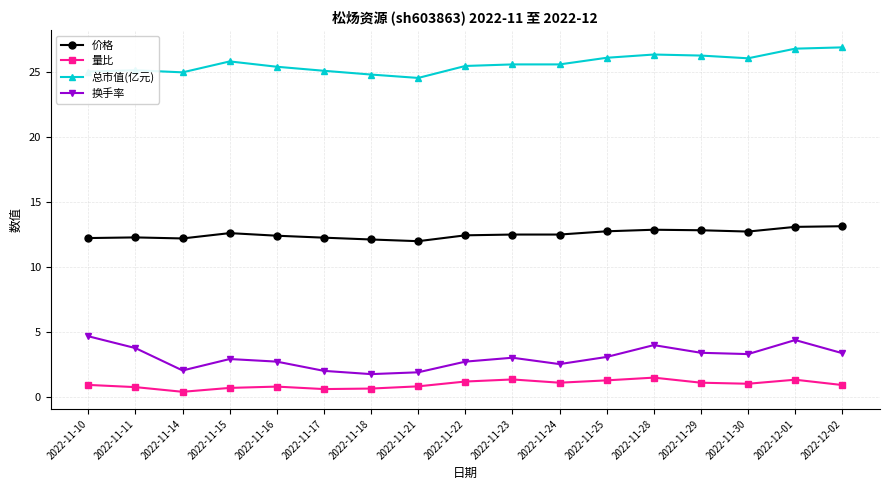

Does the chart display data point markers on the line(s)?

Yes